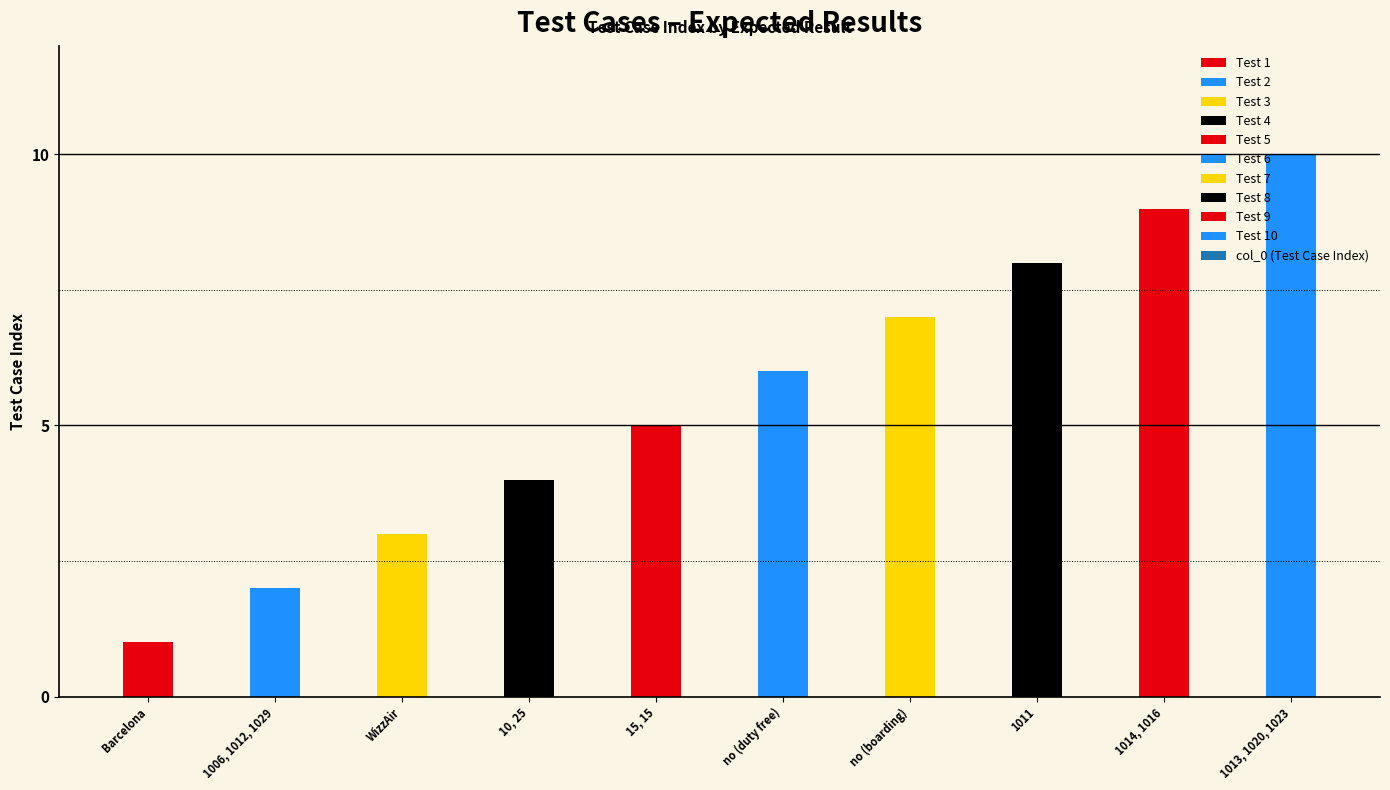

Rank the categories by value from highest to lowest.

1013, 1020, 1023, 1014, 1016, 1011, no (boarding), no (duty free), 15, 15, 10, 25, WizzAir, 1006, 1012, 1029, Barcelona